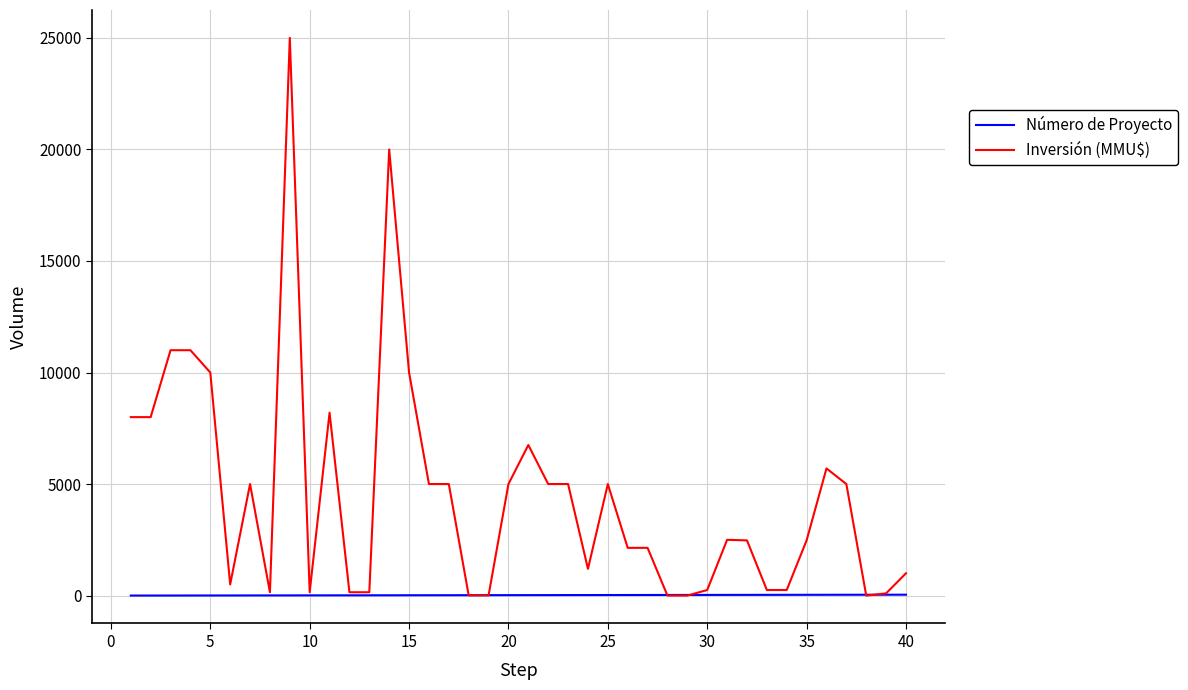

What is the greatest value displayed?

25000